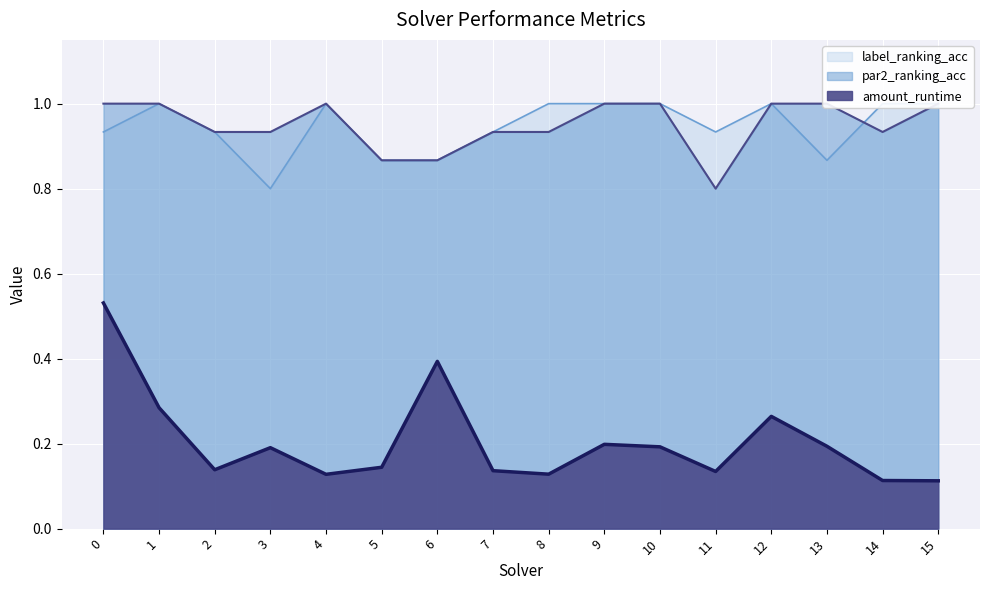

How many lines are shown in the chart?

3